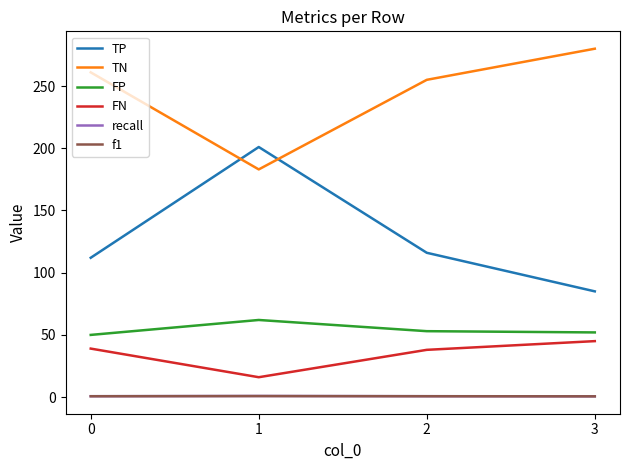

The value of FN at 2 is 38.0. True or false?

True